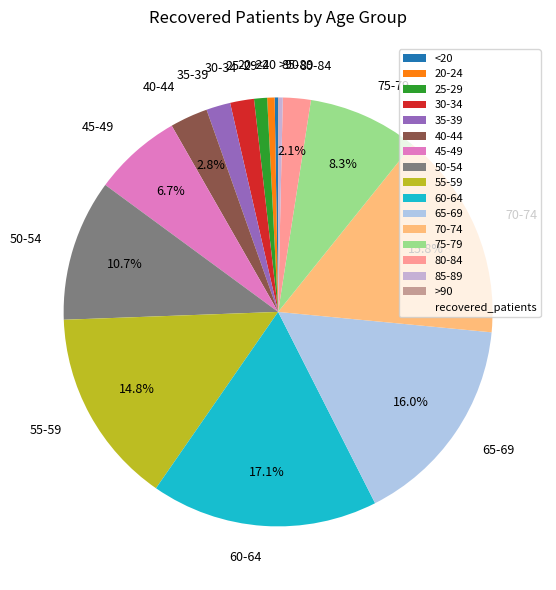

Is it true that 40-44 is 17% of the pie?

False